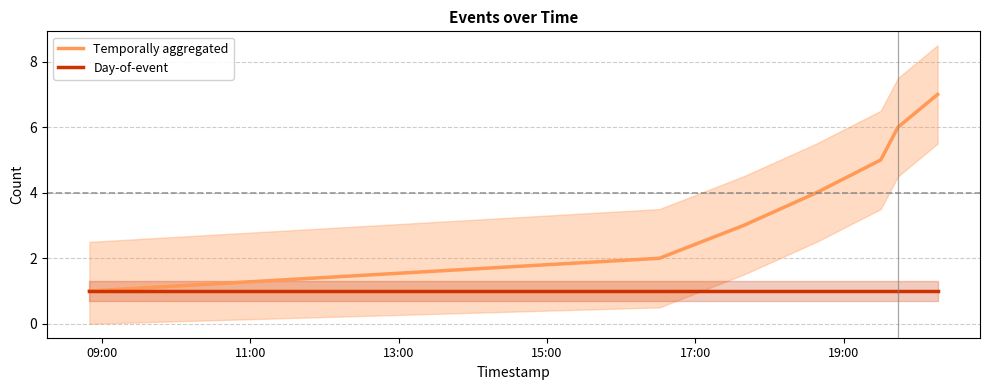

True or false: Day-of-event and Temporally aggregated intersect in this chart.

False